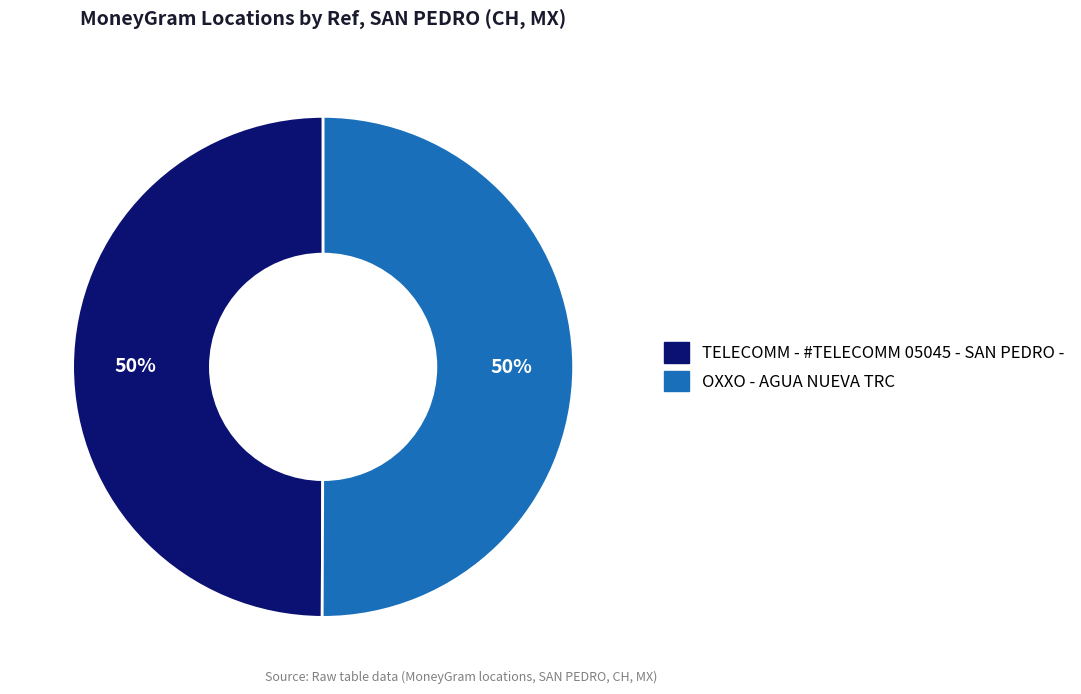

How many slices are in this pie chart?

2